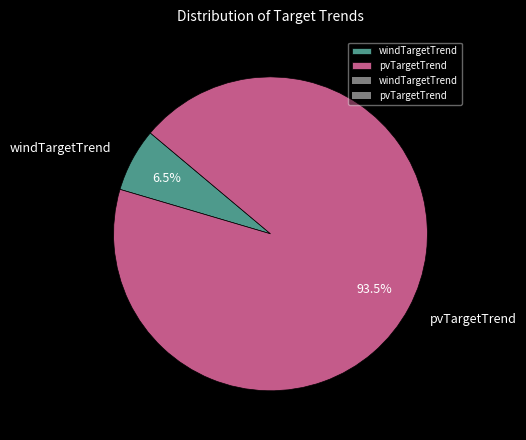

Combined, what portion of the pie is pvTargetTrend and windTargetTrend?

100.0%